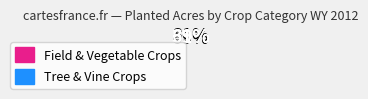

Rank the categories by value from lowest to highest.

Tree & Vine Crops, Field & Vegetable Crops